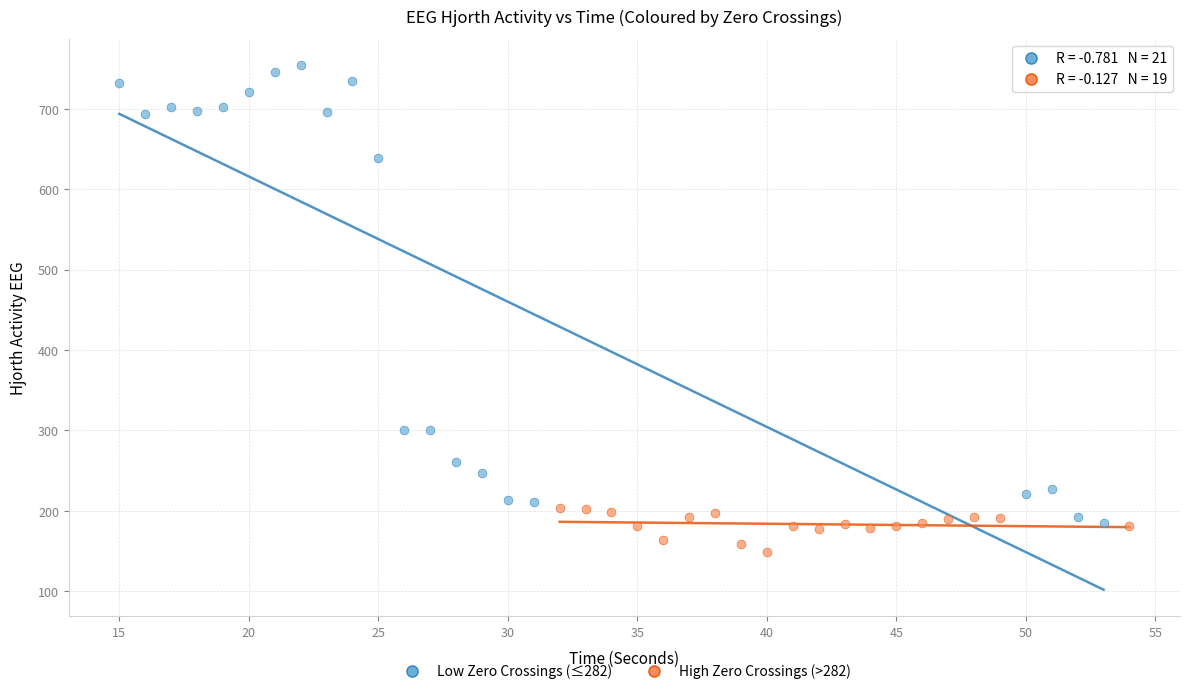

Which series has the widest spread of Y values?

Low Zero Crossings (≤282)